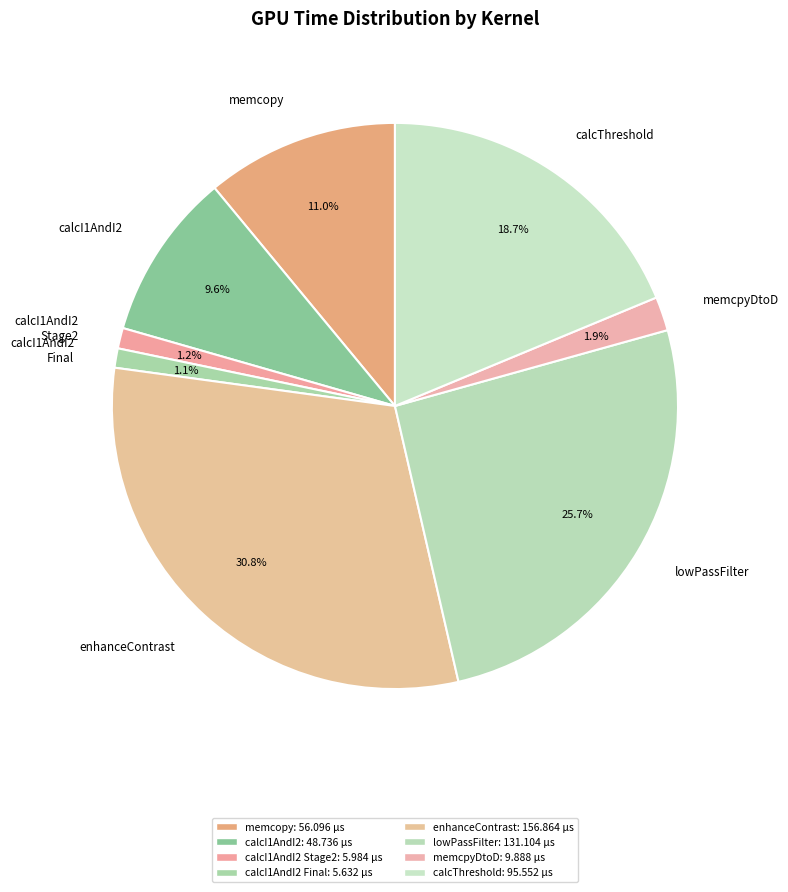

Does calcI1AndI2 Final represent more than half of the total?

No